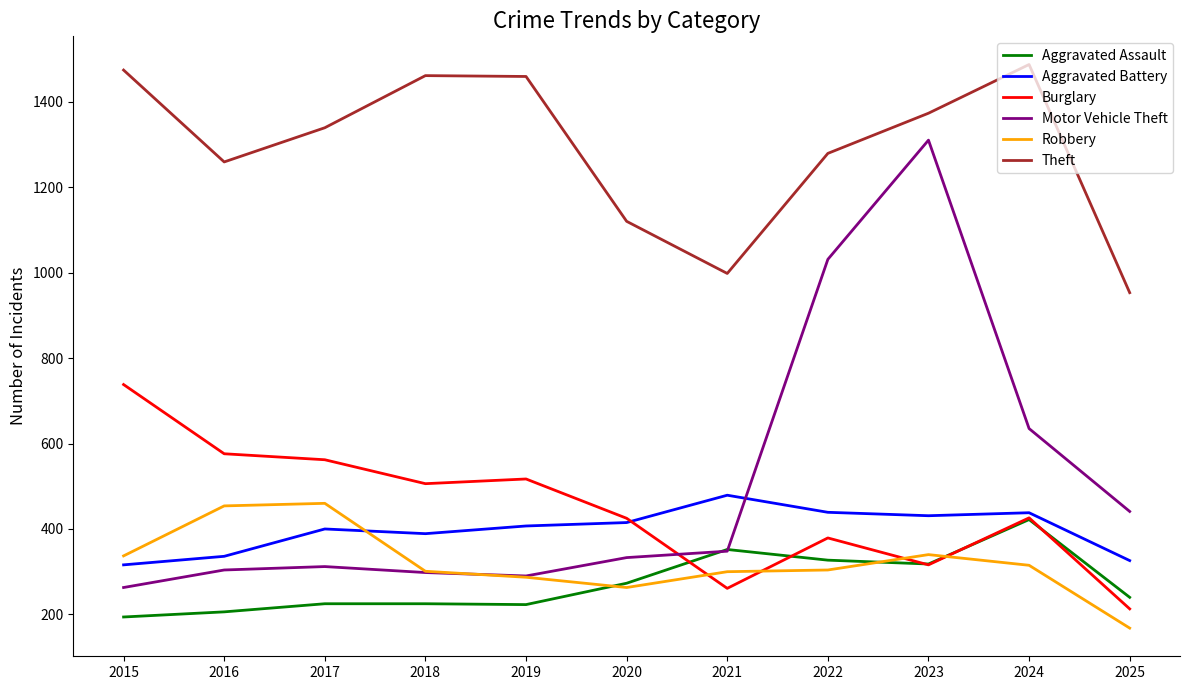

True or false: Aggravated Battery and Motor Vehicle Theft cross at least once.

True